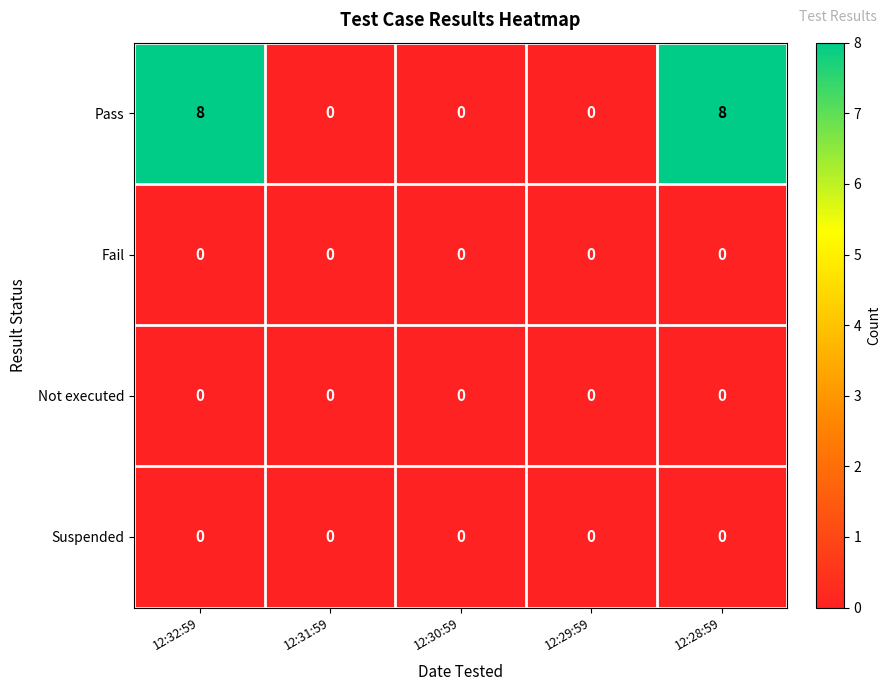

Which series changed the most between 12:30:59 and 12:28:59?

Pass